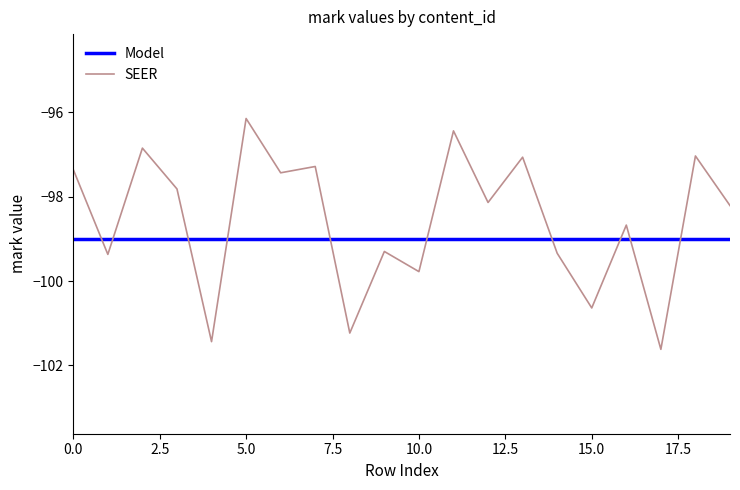

Which series has the largest range (max minus min)?

SEER